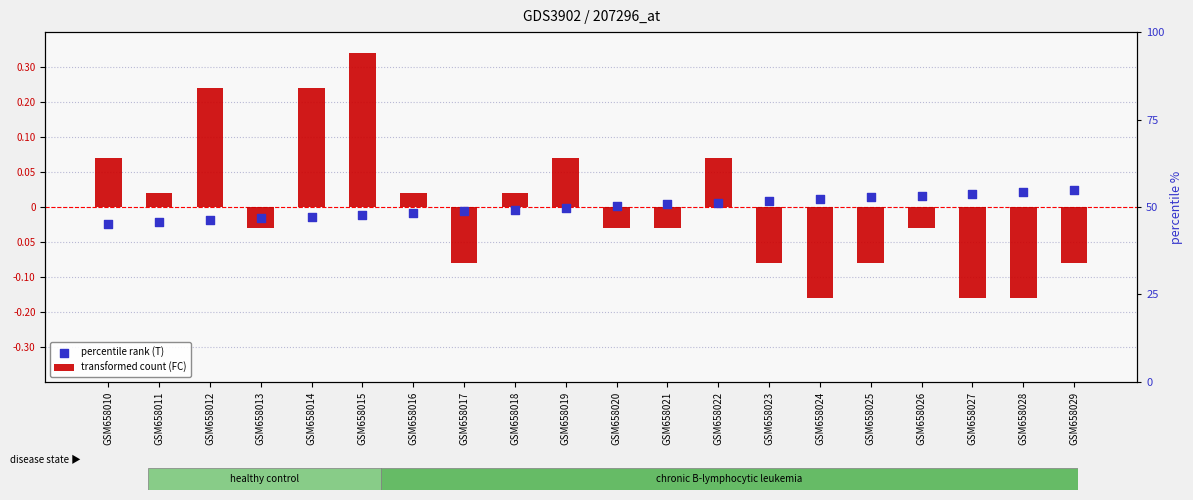

Which series has the largest total across all categories?

percentile rank (T)